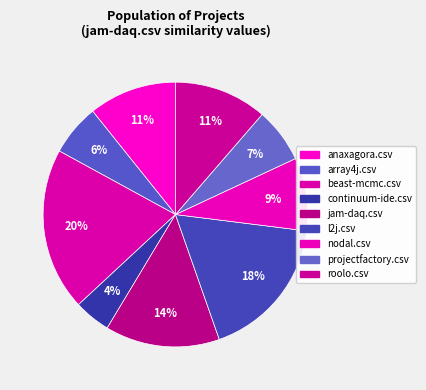

What percentage is the jam-daq.csv slice, to the nearest percent?

14%